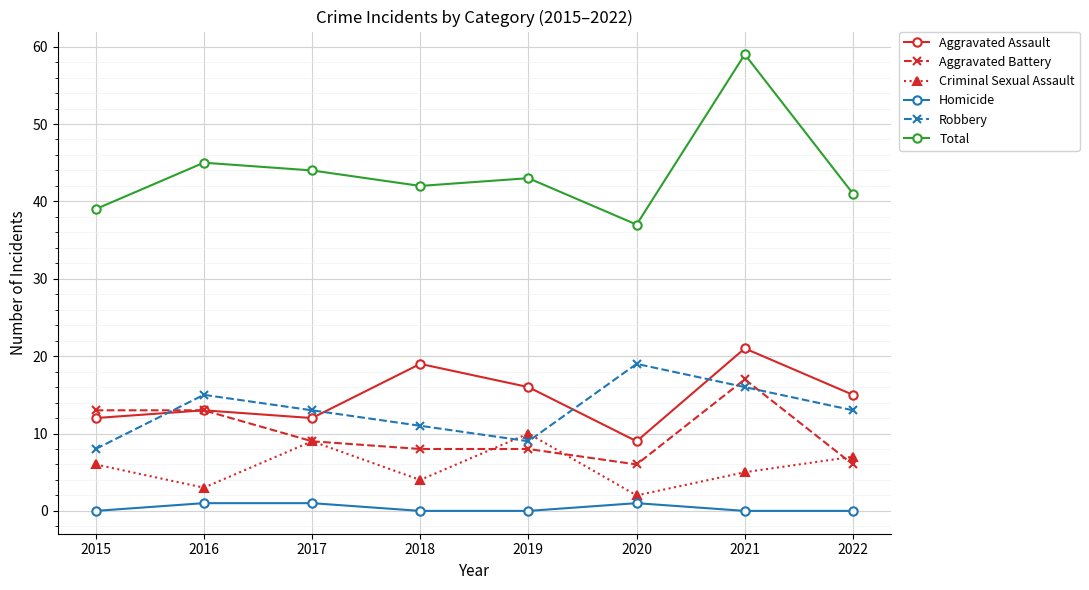

Where is Aggravated Assault nearest to the value 15?

2022